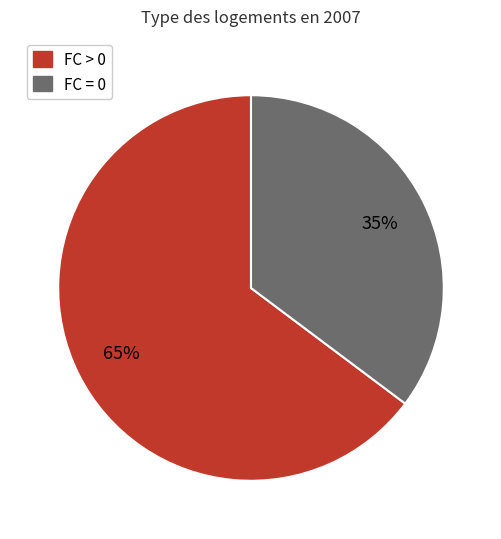

To the nearest percent, what is the difference between the largest and smallest slice percentages?

30%